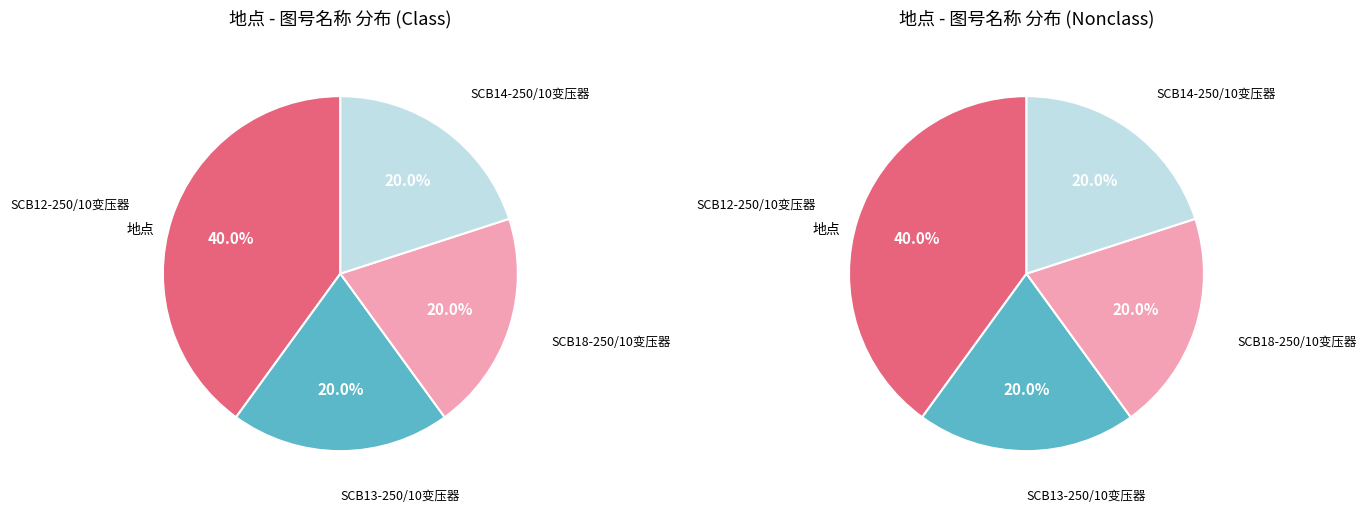

Which category has the smallest portion of the pie?

SCB13-250/10变压器